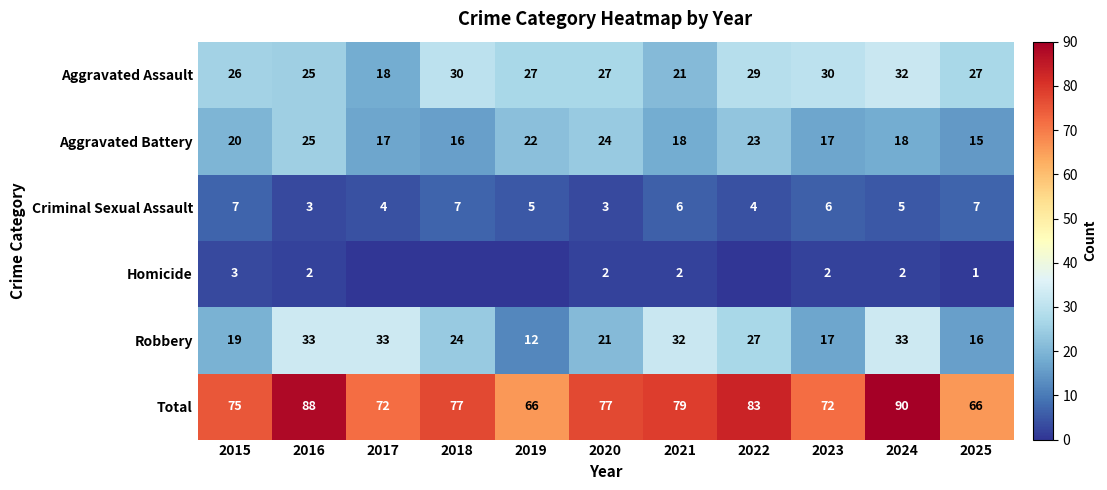

Rank the series at 2021 from lowest to highest value.

Homicide, Criminal Sexual Assault, Aggravated Battery, Aggravated Assault, Robbery, Total